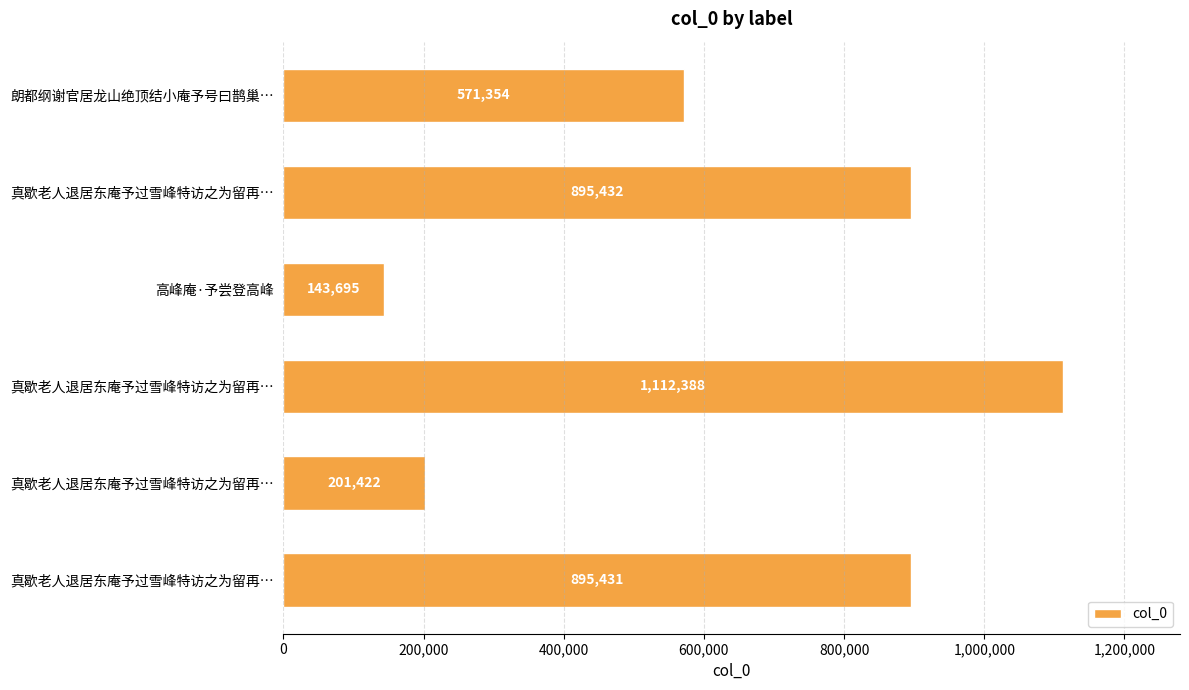

Count the number of categories in the chart.

6